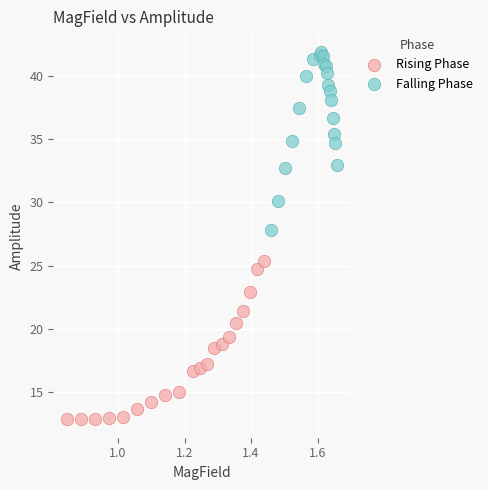

Which series has the widest spread of Y values?

Falling Phase